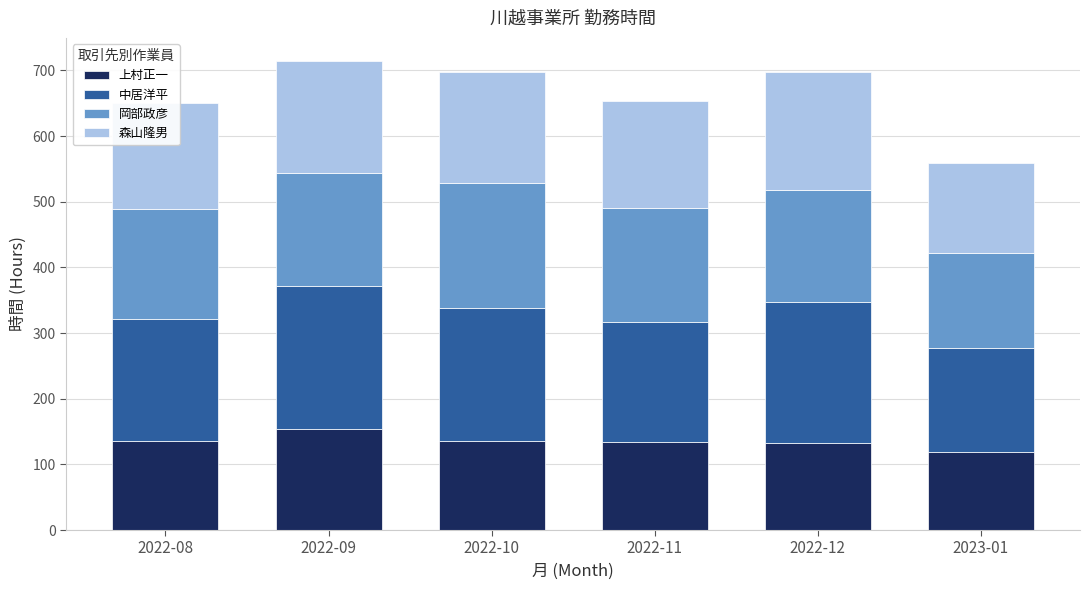

How many distinct data groups are displayed?

4